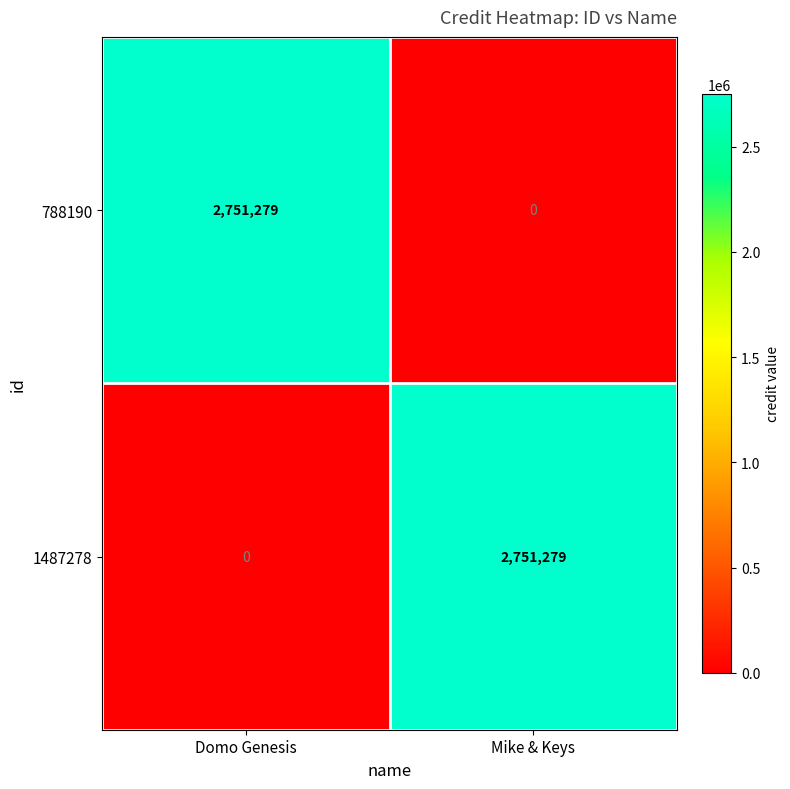

Reading right to left, extract all data points from this chart.

788190: 0	2751279
1487278: 2751279	0